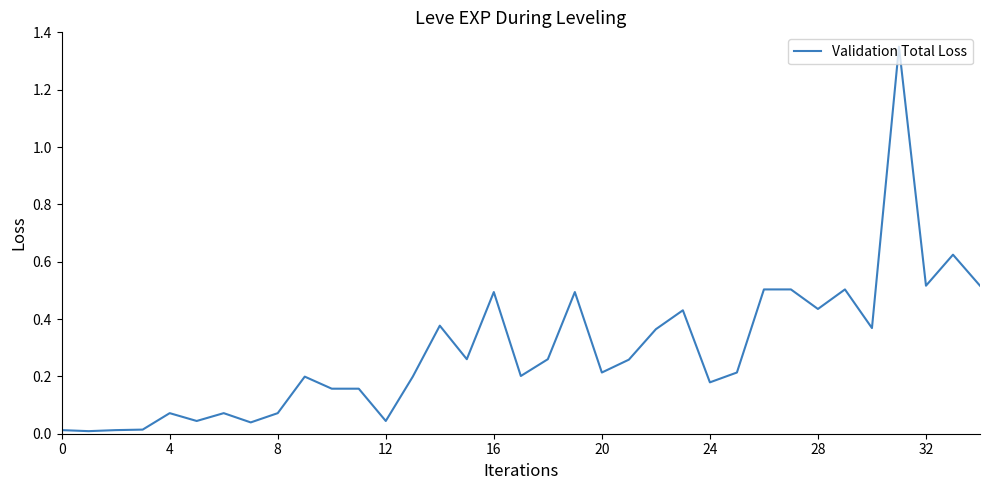

Does the chart display data point markers on the line(s)?

No